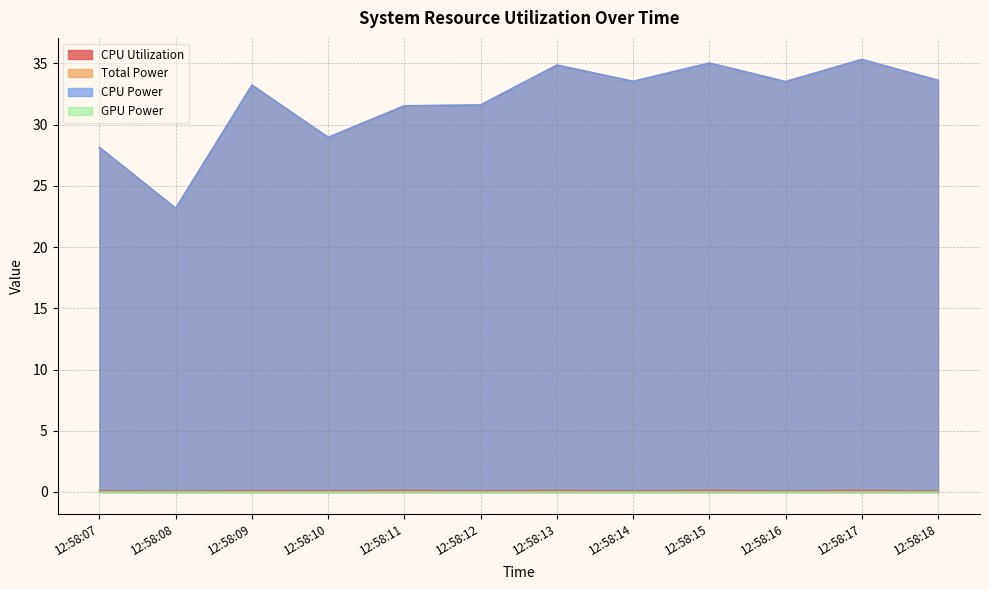

What is the average value of the Total Power series?

31.9